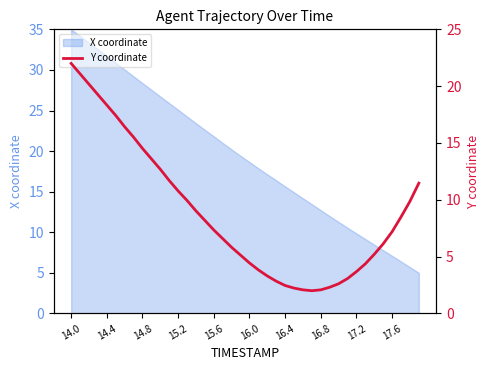

True or false: X coordinate has a value of 6.9 at 14.4.

False